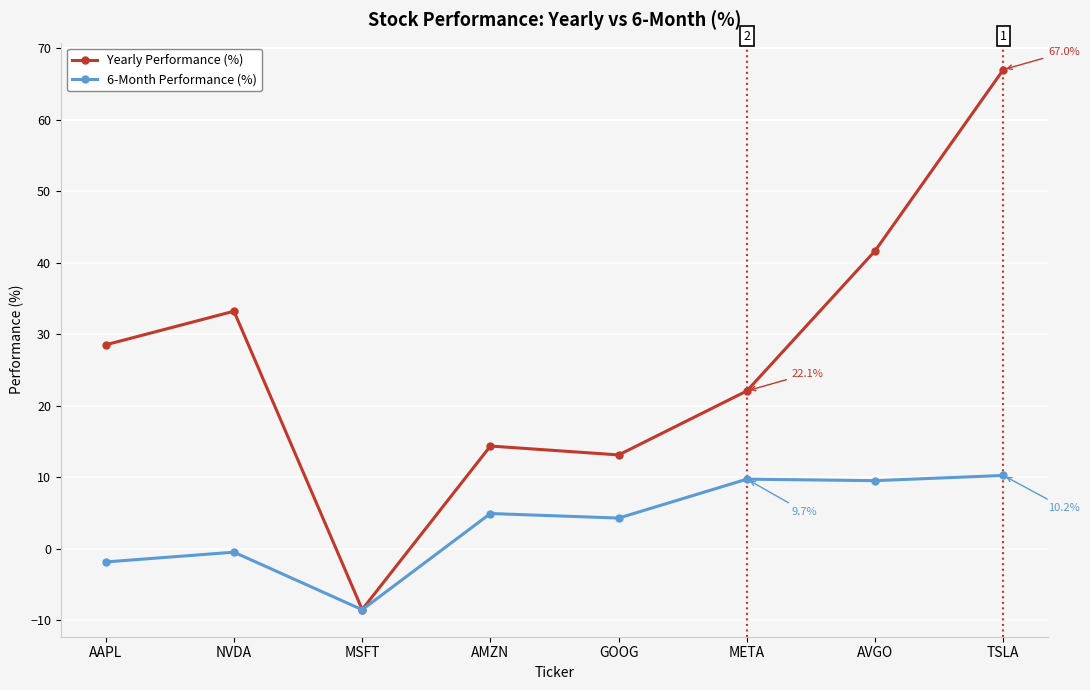

In 6-Month Performance (%), how many points are lower than both neighbors (excluding endpoints)?

3